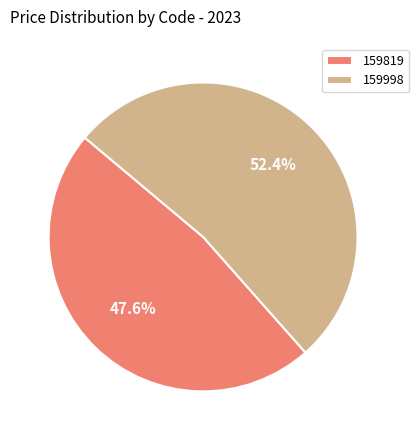

Between 159998 and 159819, which is larger?

159998